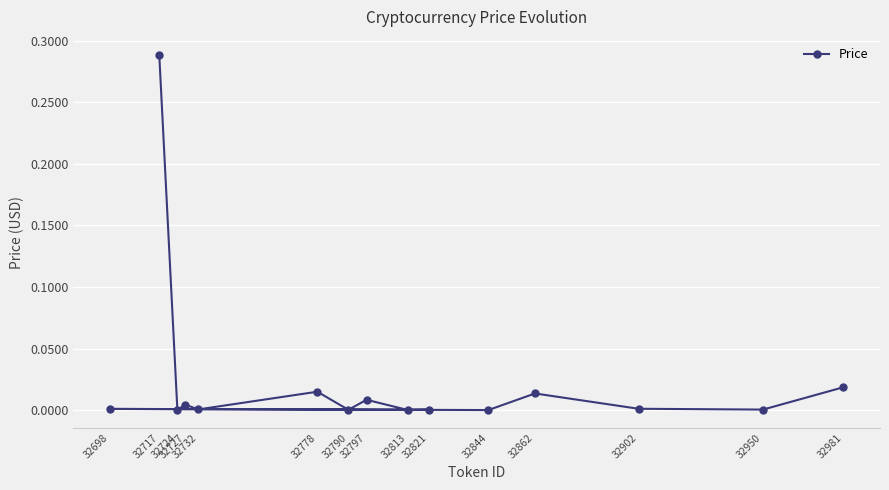

Count the number of data series in this chart.

1